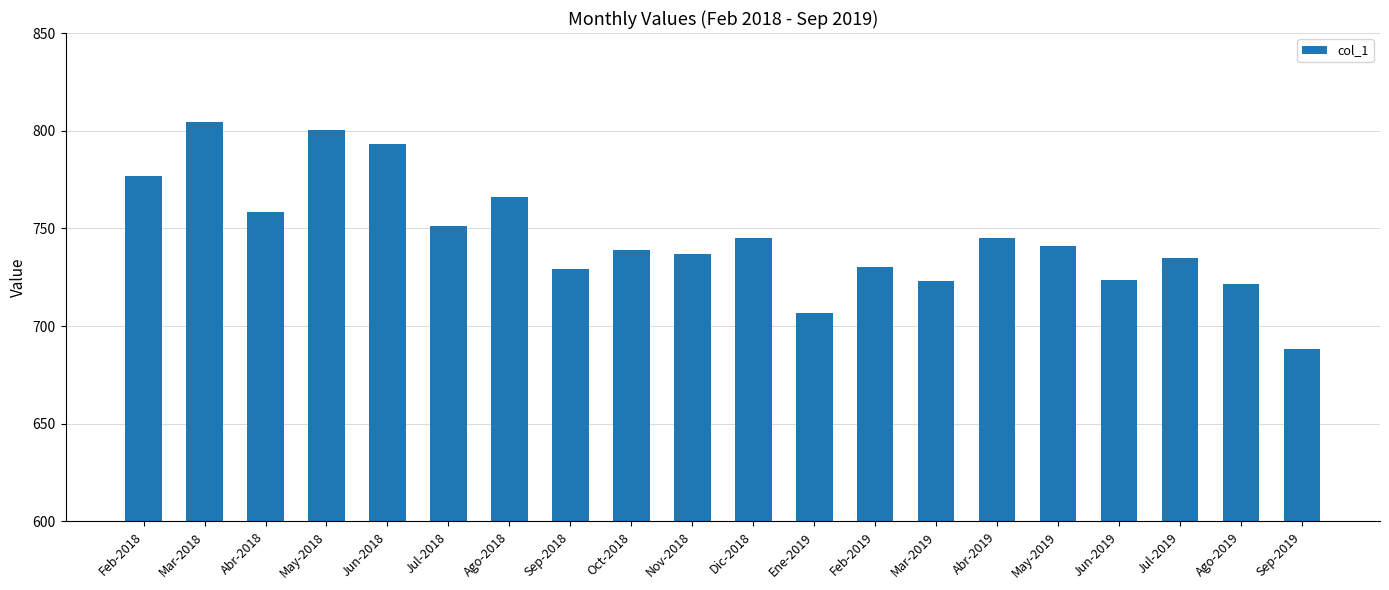

What is the maximum value shown in the chart?

804.5